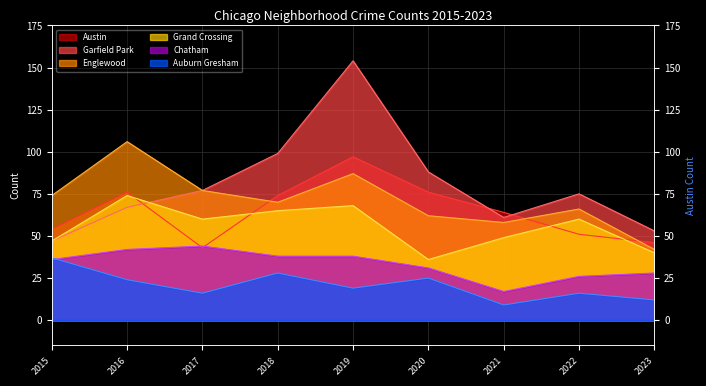

Between 2021 and 2015, which is larger?

2021